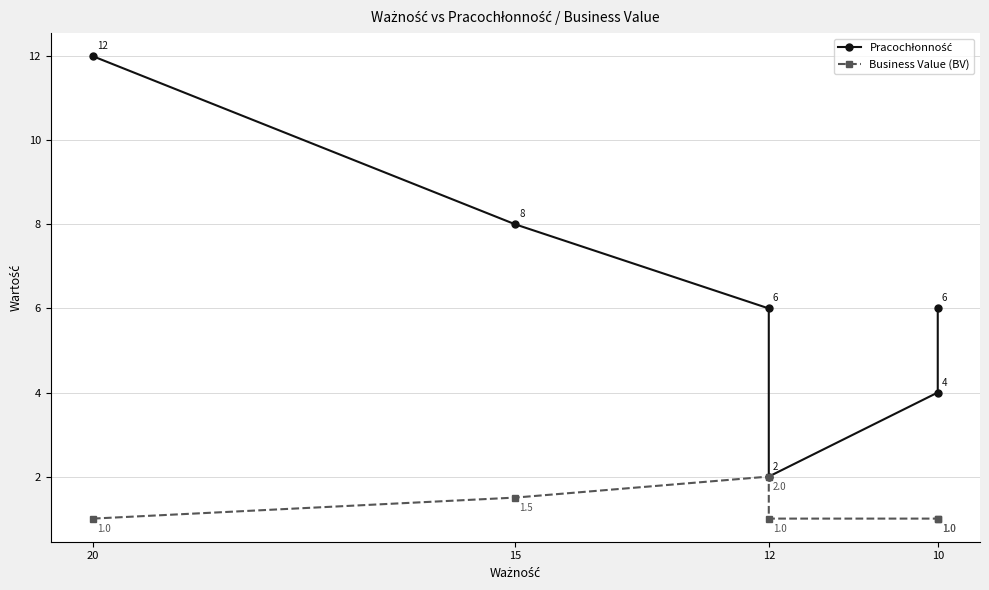

Which category has the lowest value across all series?

20